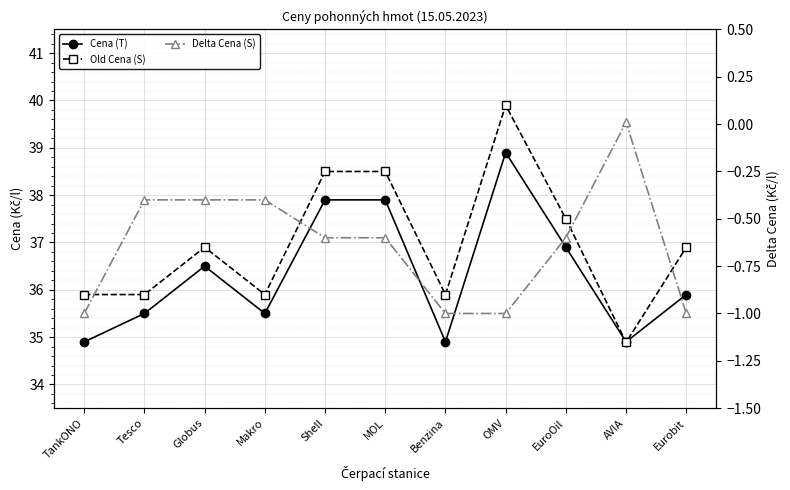

True or false: Cena (T) and Delta Cena (S) cross at least once.

False